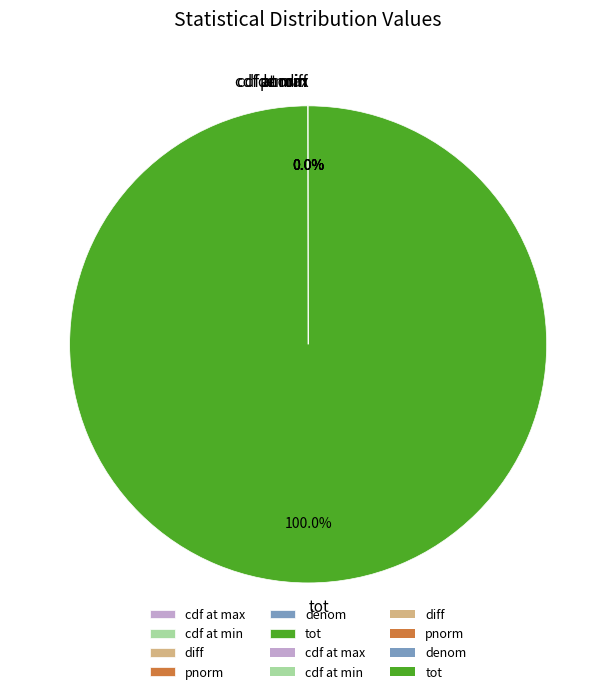

Which category has the biggest portion of the pie?

tot